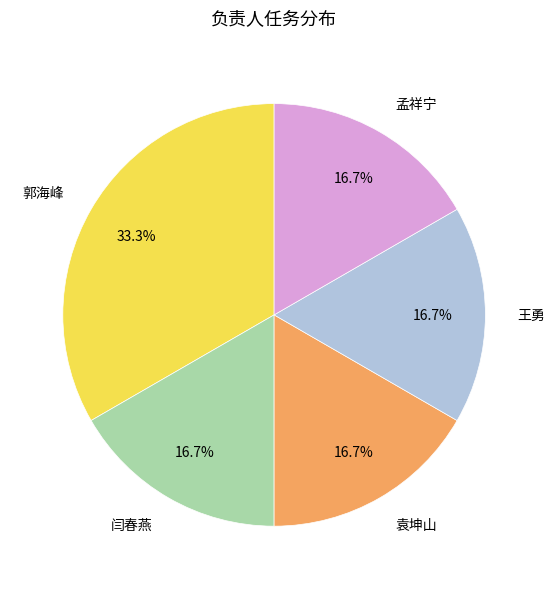

What is the largest slice in the pie chart?

郭海峰